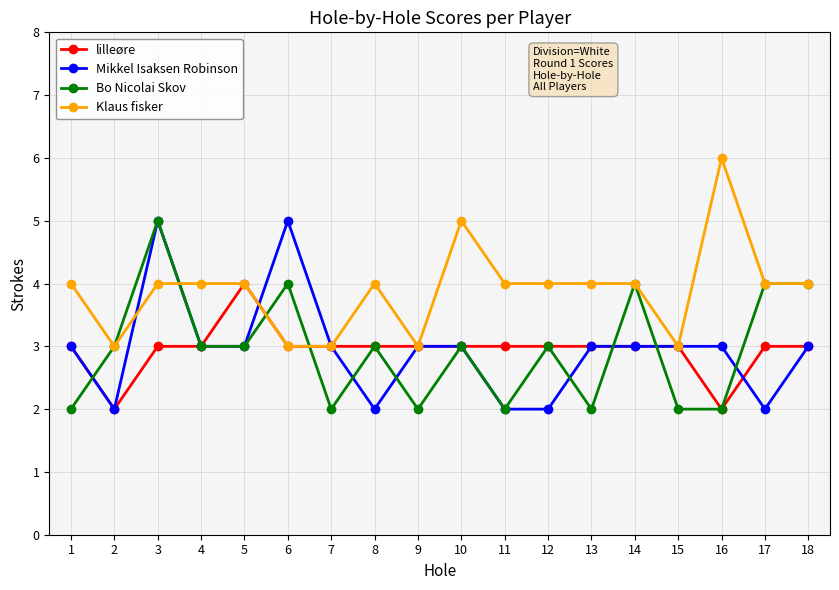

Is this an area chart (filled region under the line)?

No